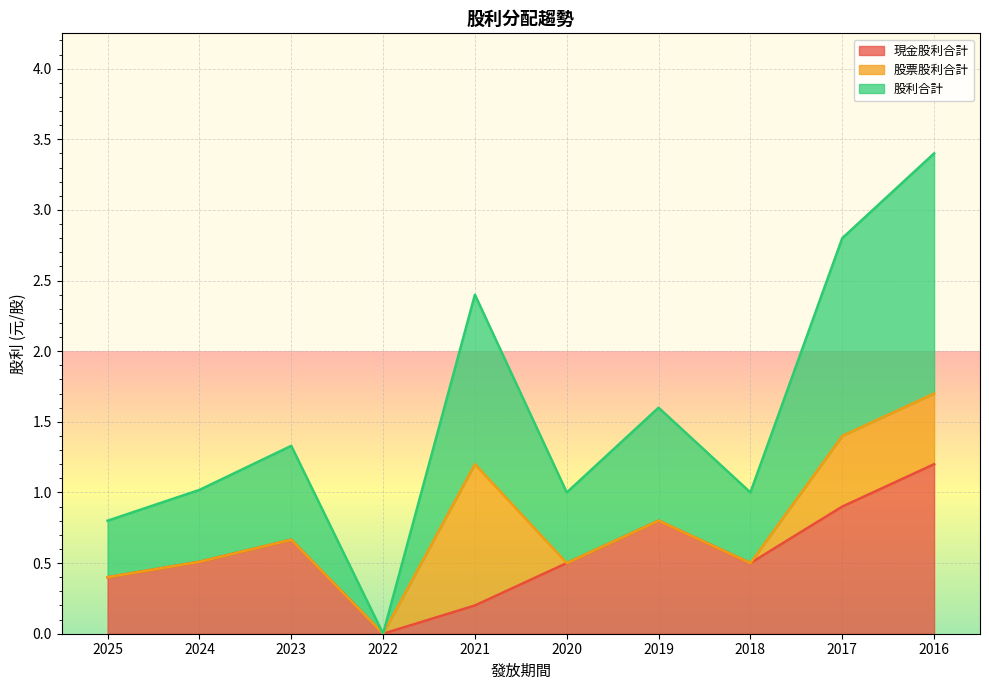

At which label is 股利合計 closest to 0?

2022